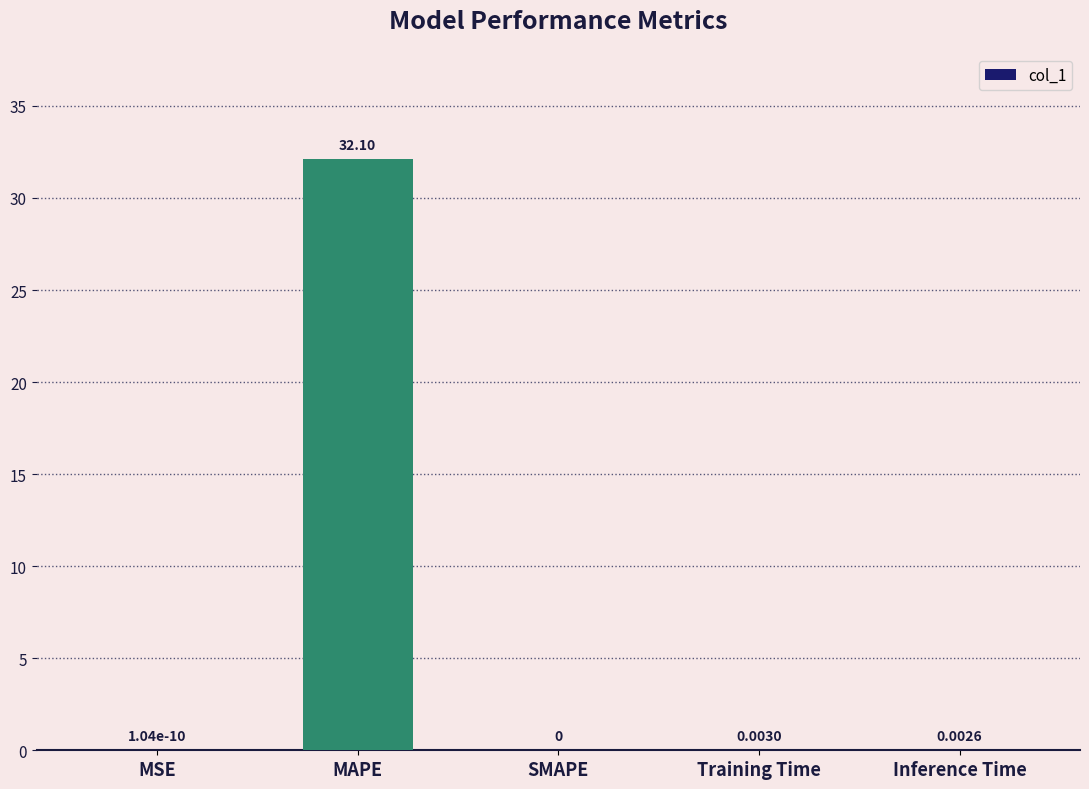

What is the sum of all values?

32.1